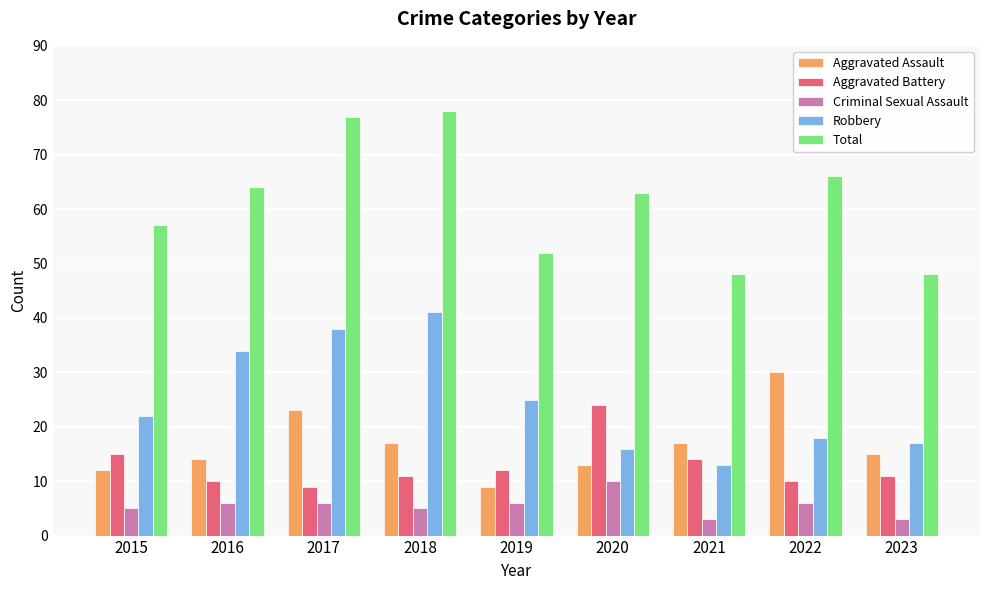

Which series changed the most between 2021 and 2022?

Total